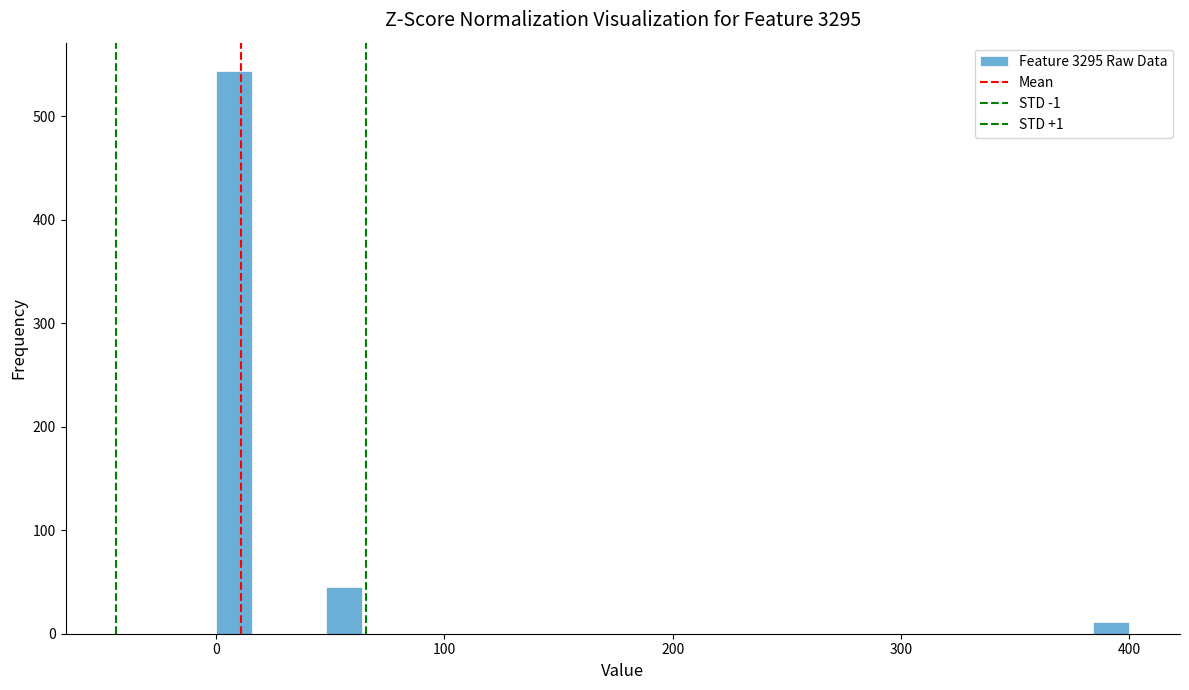

Read against the x-axis, roughly where is the centre of the tallest bar?

10